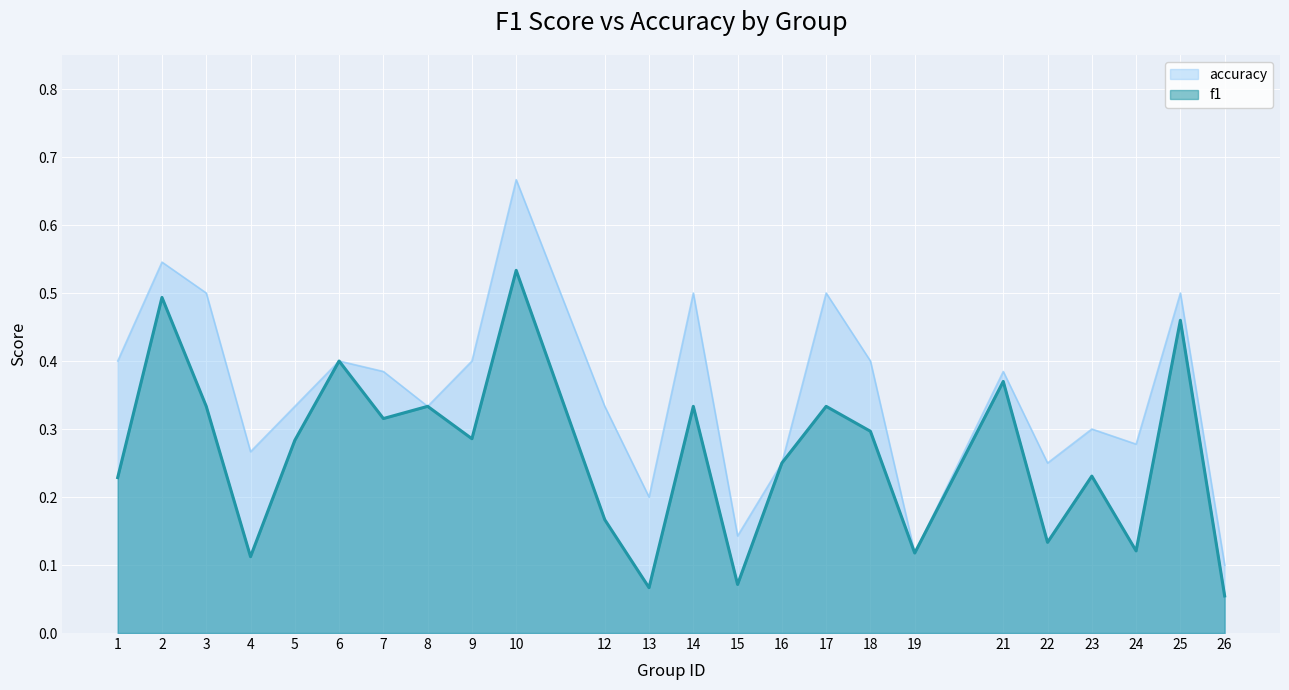

The f1 series shows 0.1 at 4. True or false?

True